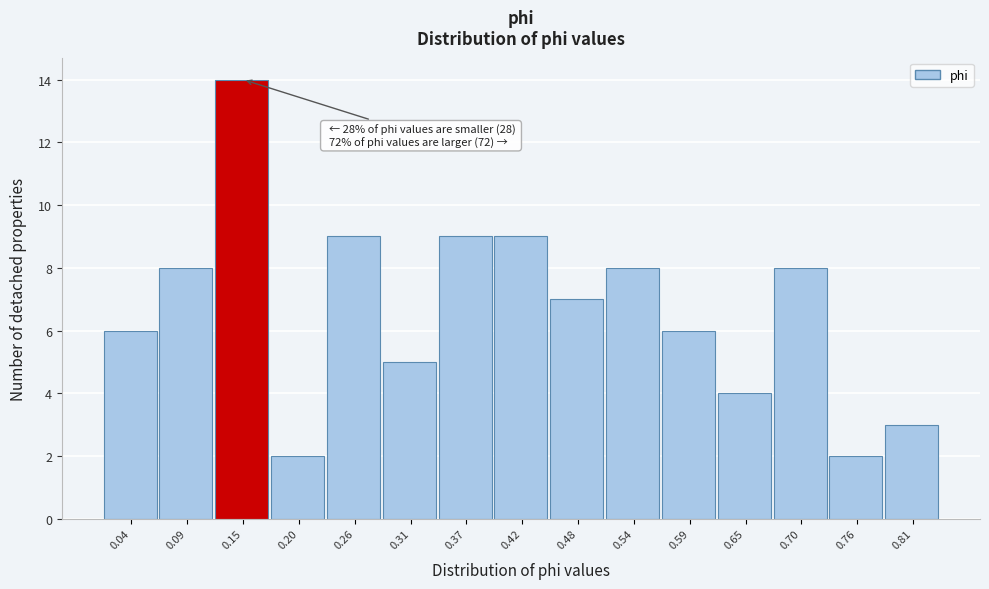

Reading left to right, extract all data points from this chart.

0.04=6	0.09=8	0.15=14	0.20=2	0.26=9	0.31=5	0.37=9	0.42=9	0.48=7	0.54=8	0.59=6	0.65=4	0.70=8	0.76=2	0.81=3